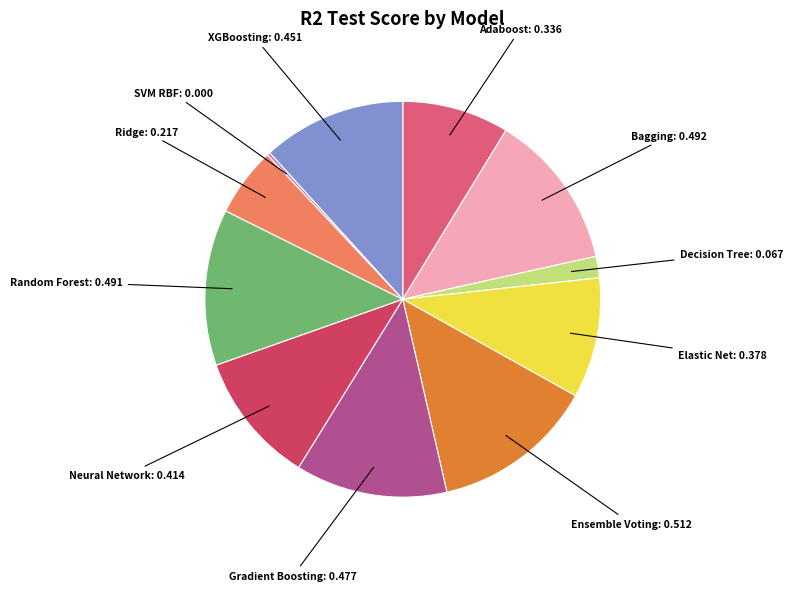

Is there a majority slice in this chart?

No